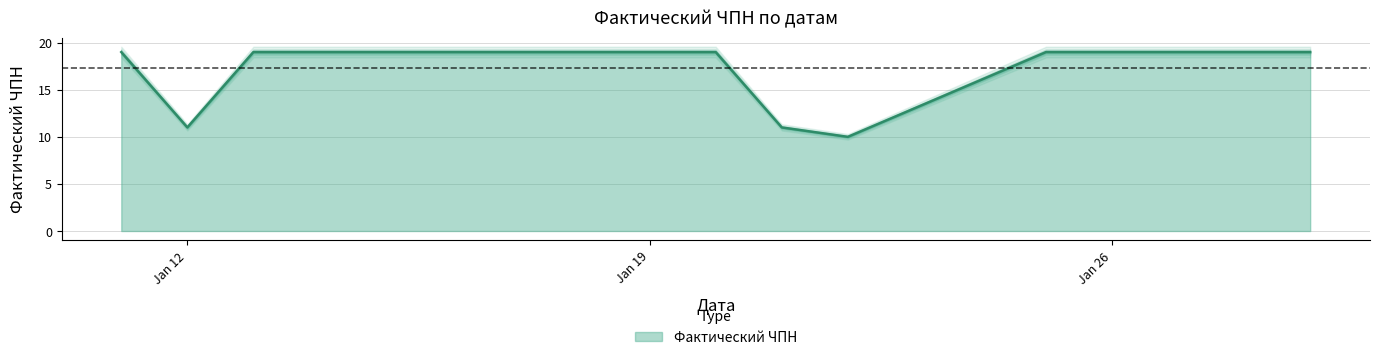

True or false: the data shows 11 at 2021-01-21.

True